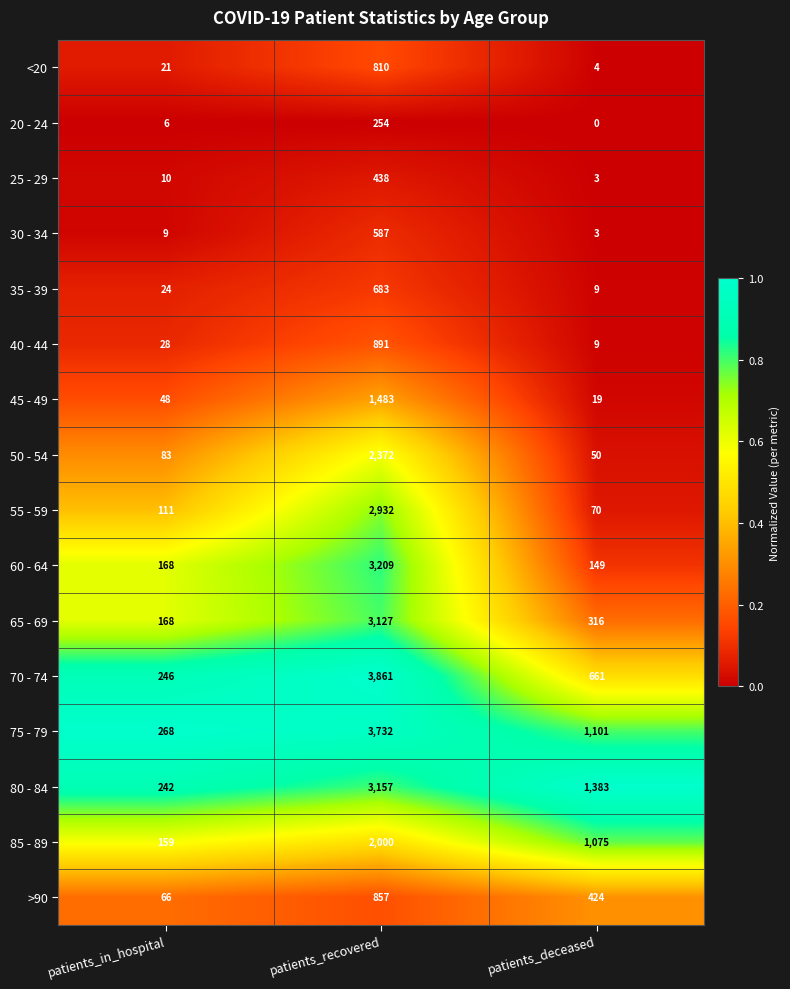

At which category is the sum across all series the highest?

patients_recovered